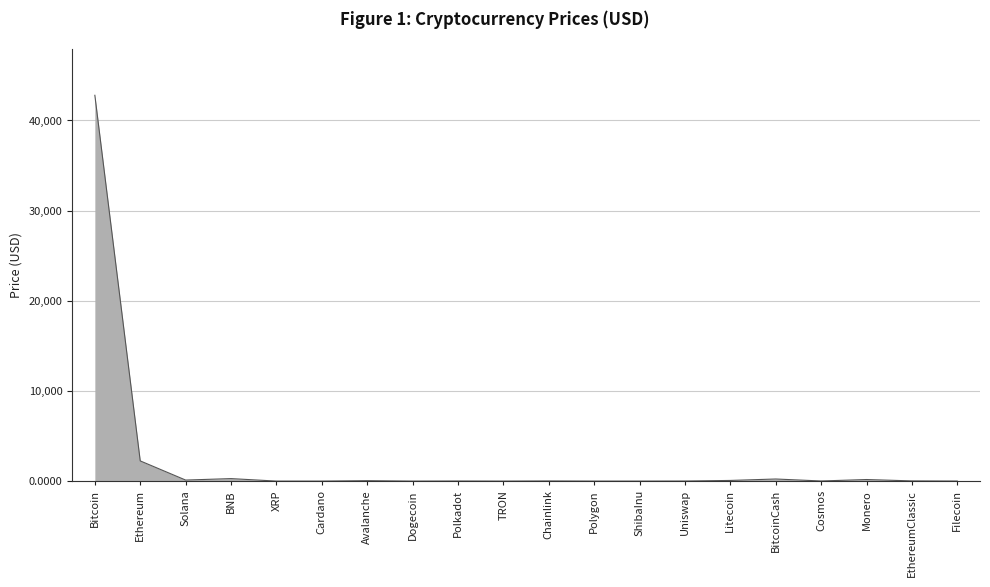

At which label is the value closest to 21396?

Ethereum